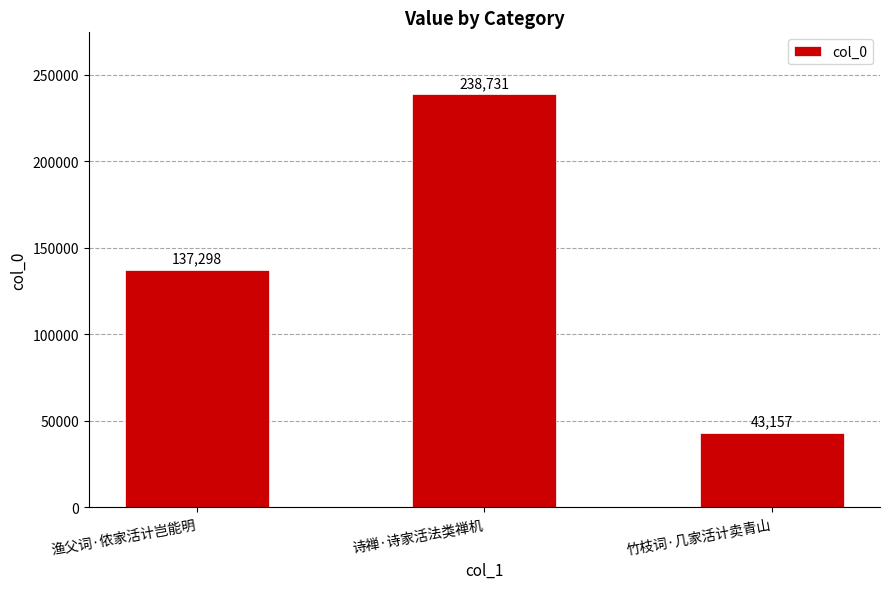

Which has a higher value, 竹枝词·几家活计卖青山 or 诗禅·诗家活法类禅机?

诗禅·诗家活法类禅机